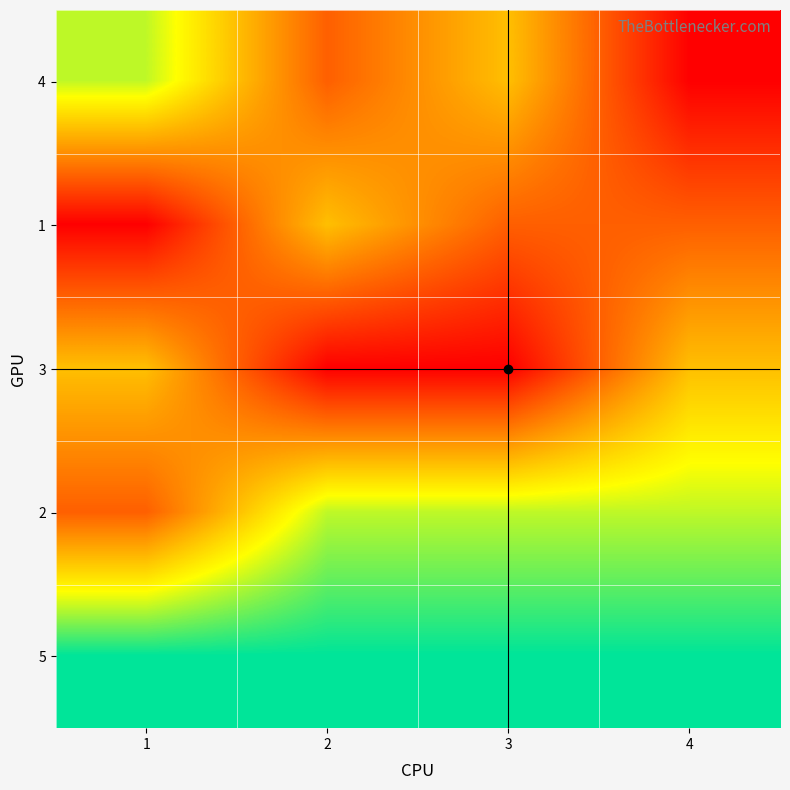

At which category is the sum across all series the highest?

1